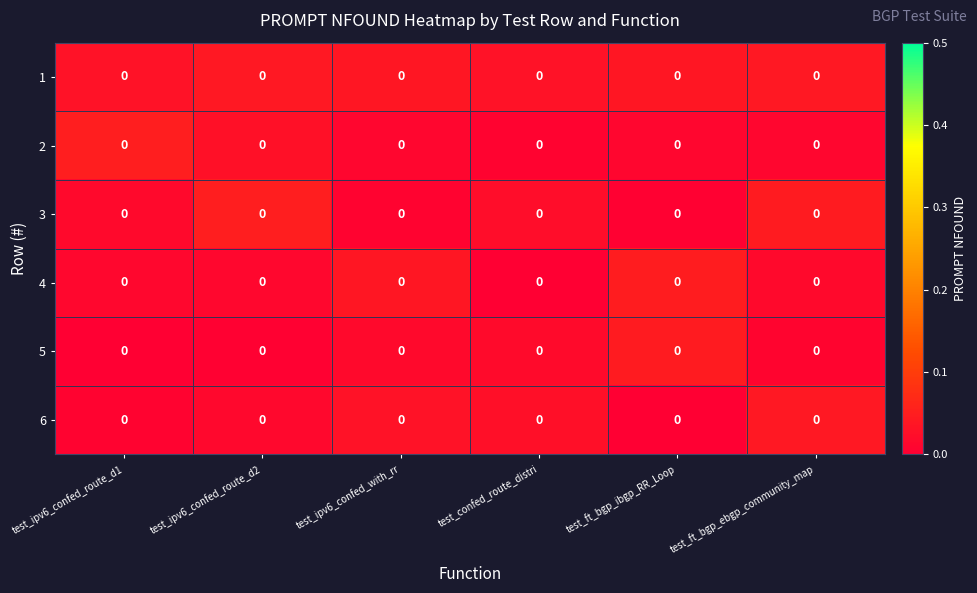

Between test_ft_bgp_ibgp_RR_Loop and test_confed_route_distri, which is larger?

test_ft_bgp_ibgp_RR_Loop